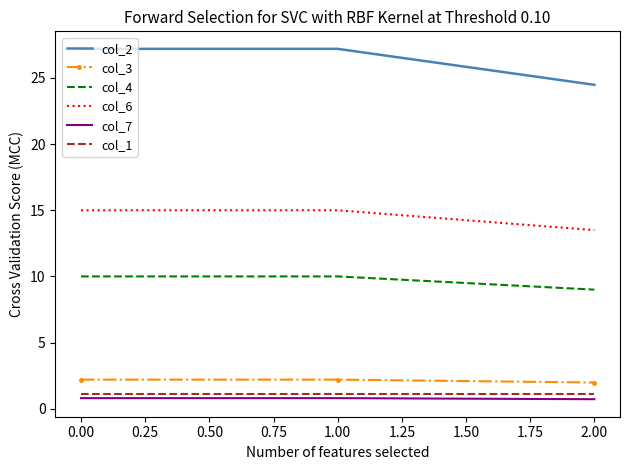

Which series has the largest range (max minus min)?

col_2